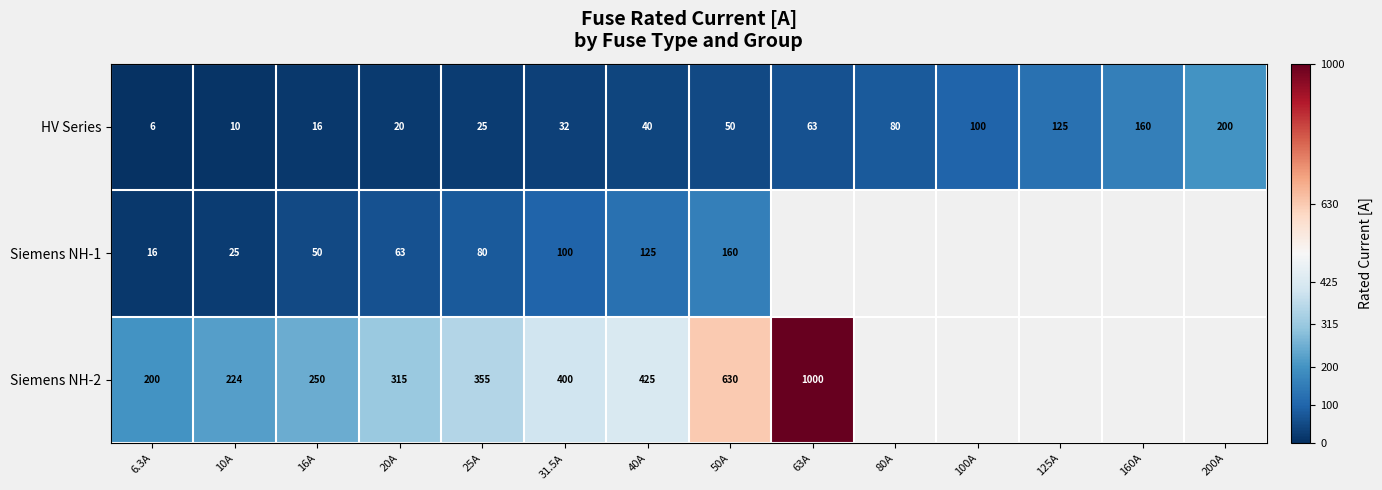

Rank the series at 40A from highest to lowest value.

Siemens NH-2, Siemens NH-1, HV Series